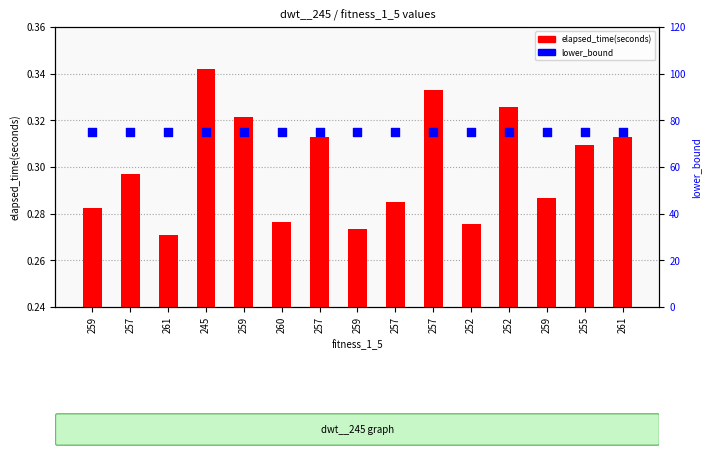

At how many categories does at least one series exceed 11?

15